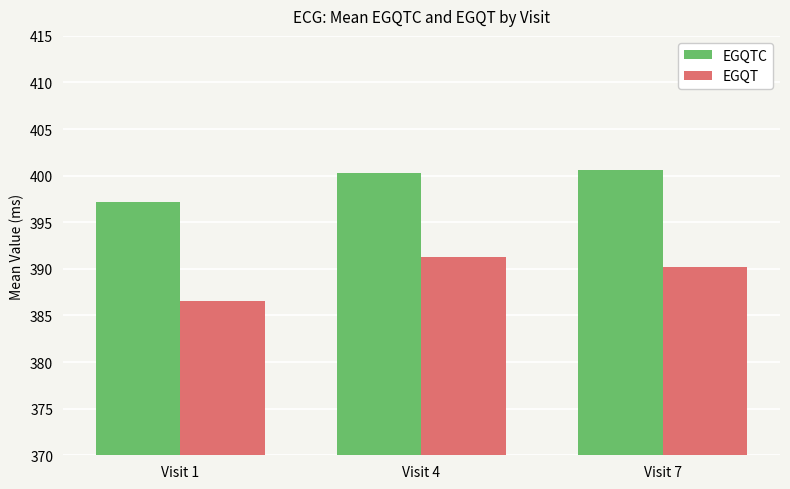

Count the number of categories in the chart.

3